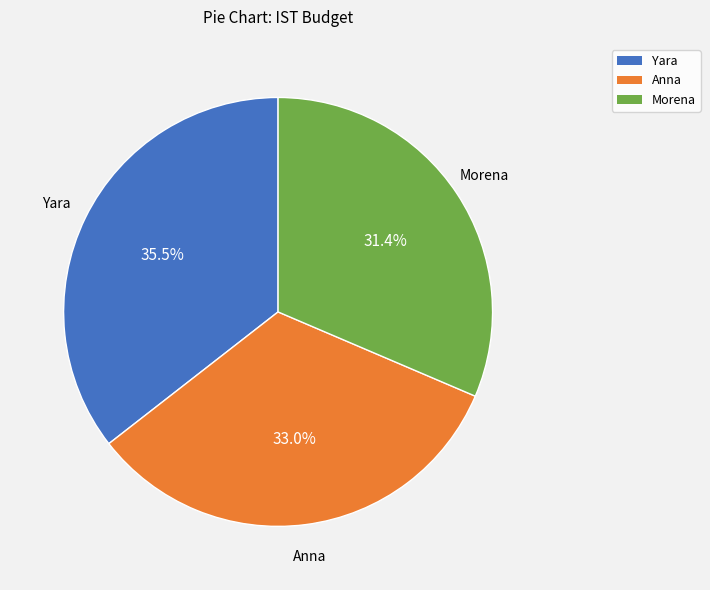

To the nearest percent, what is the difference between the Anna and Morena slice percentages?

2%